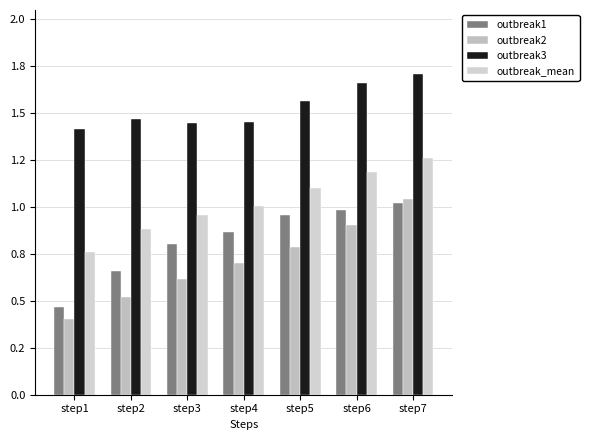

Does the chart contain stacked bars?

No